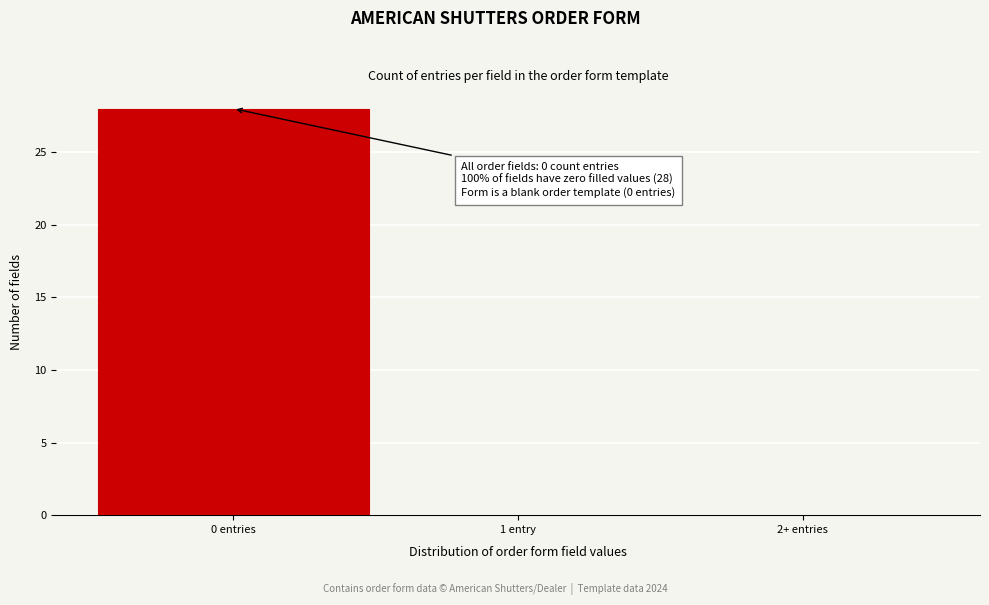

Reading left to right, extract all data points from this chart.

0 entries=28	1 entry=0	2+ entries=0